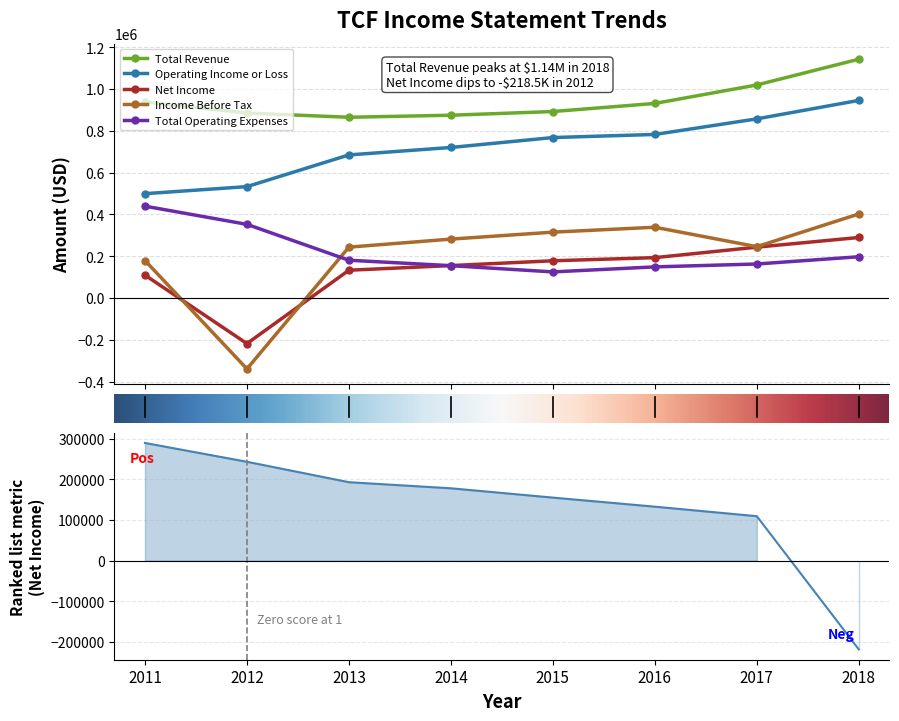

What is the lowest value of the Total Operating Expenses series?

124500